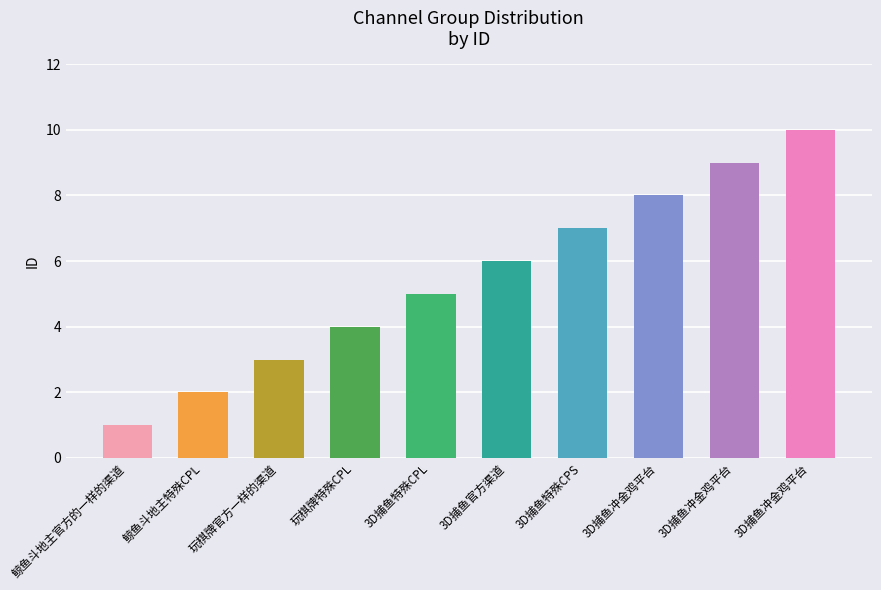

Rank the categories by value from highest to lowest.

3D捕鱼冲金鸡平台, 3D捕鱼冲金鸡平台, 3D捕鱼冲金鸡平台, 3D捕鱼特殊CPS, 3D捕鱼官方渠道, 3D捕鱼特殊CPL, 玩棋牌特殊CPL, 玩棋牌官方一样的渠道, 鲸鱼斗地主特殊CPL, 鲸鱼斗地主官方的一样的渠道